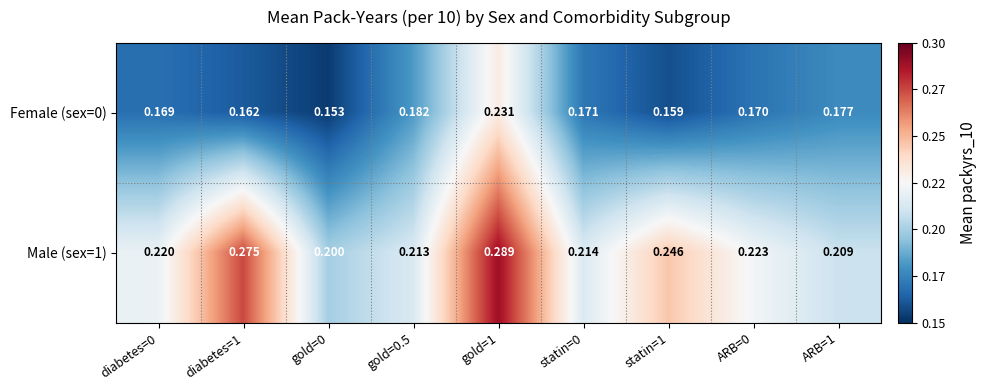

Is the value of Male (sex=1) at gold=0.5 greater than the value of Female (sex=0) at diabetes=0?

Yes